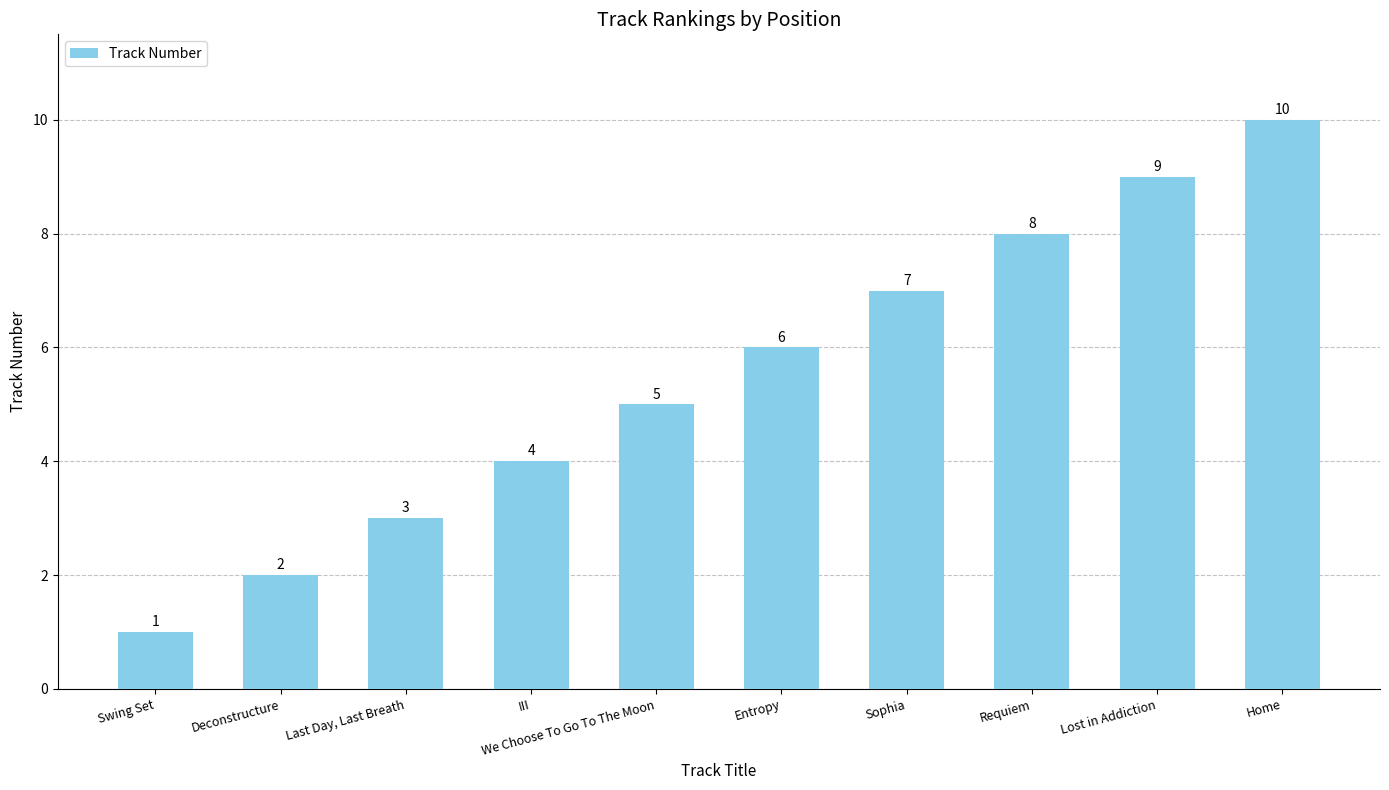

List the labels in order of value, largest first.

Home, Lost in Addiction, Requiem, Sophia, Entropy, We Choose To Go To The Moon, III, Last Day, Last Breath, Deconstructure, Swing Set